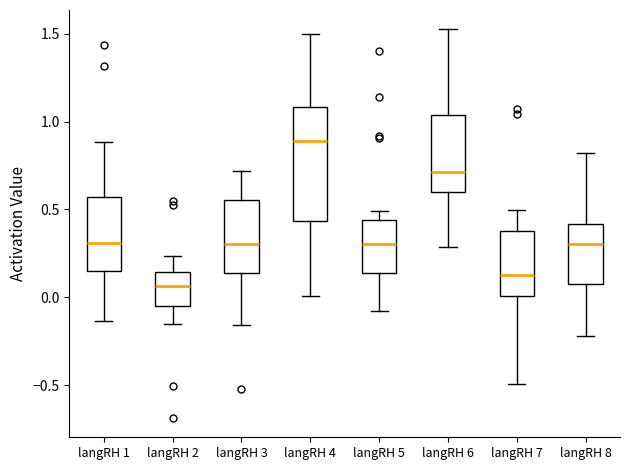

Which box's median line is the lowest?

langRH 2